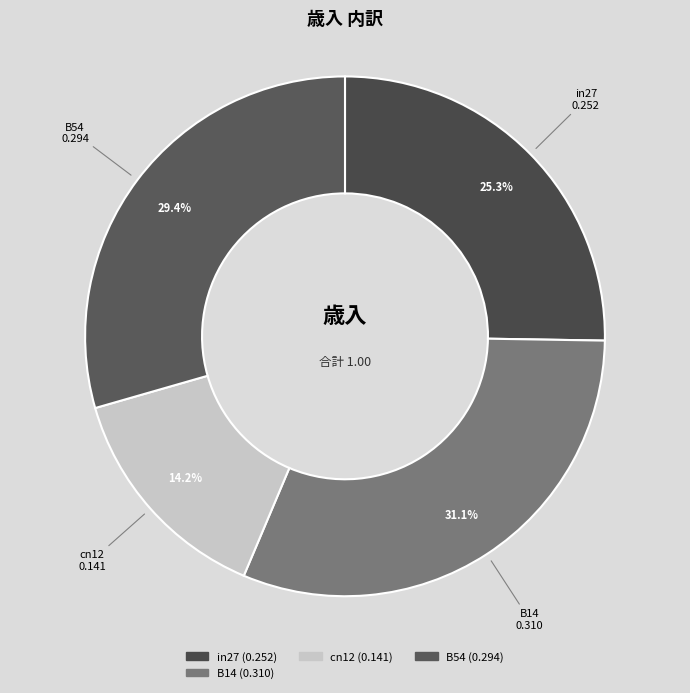

To the nearest percent, what is the difference between the largest and smallest slice percentages?

17%